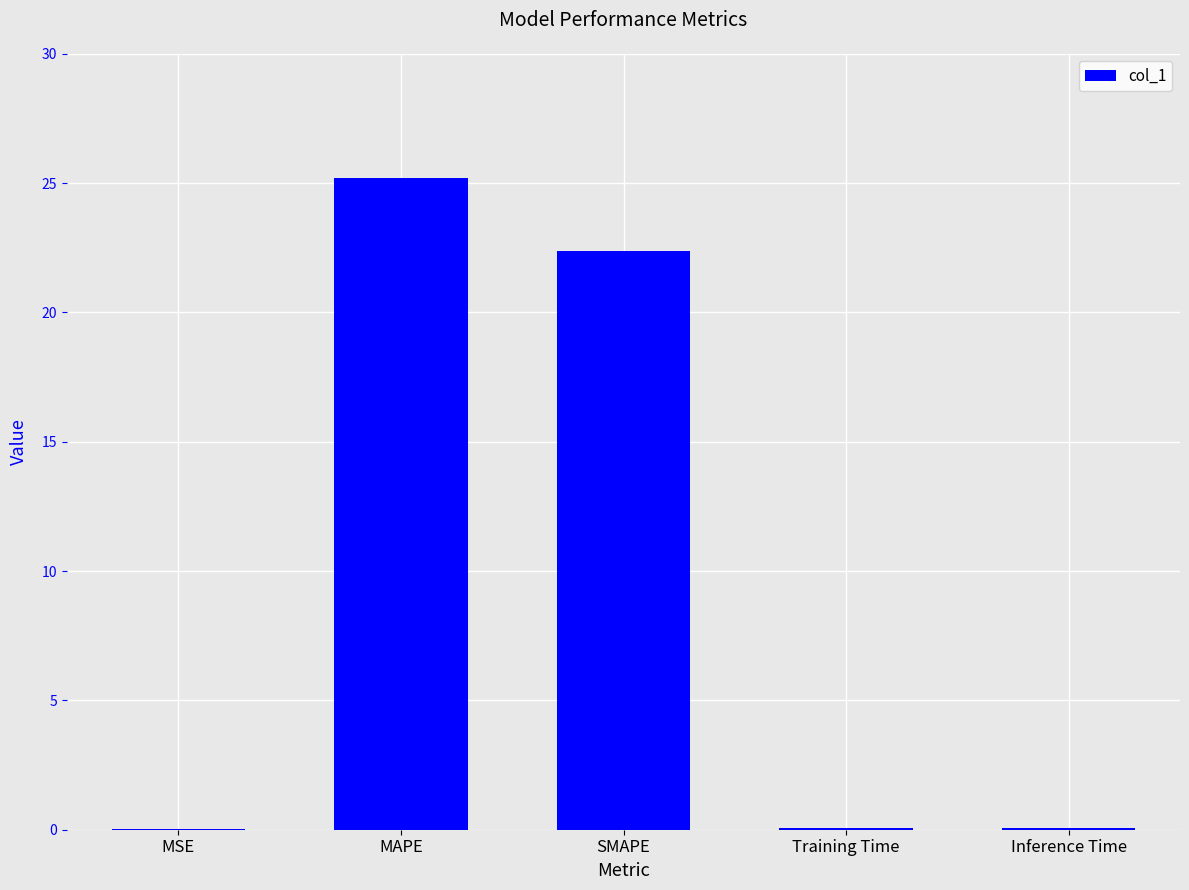

What is the sum of the values at Training Time and MAPE?

25.3